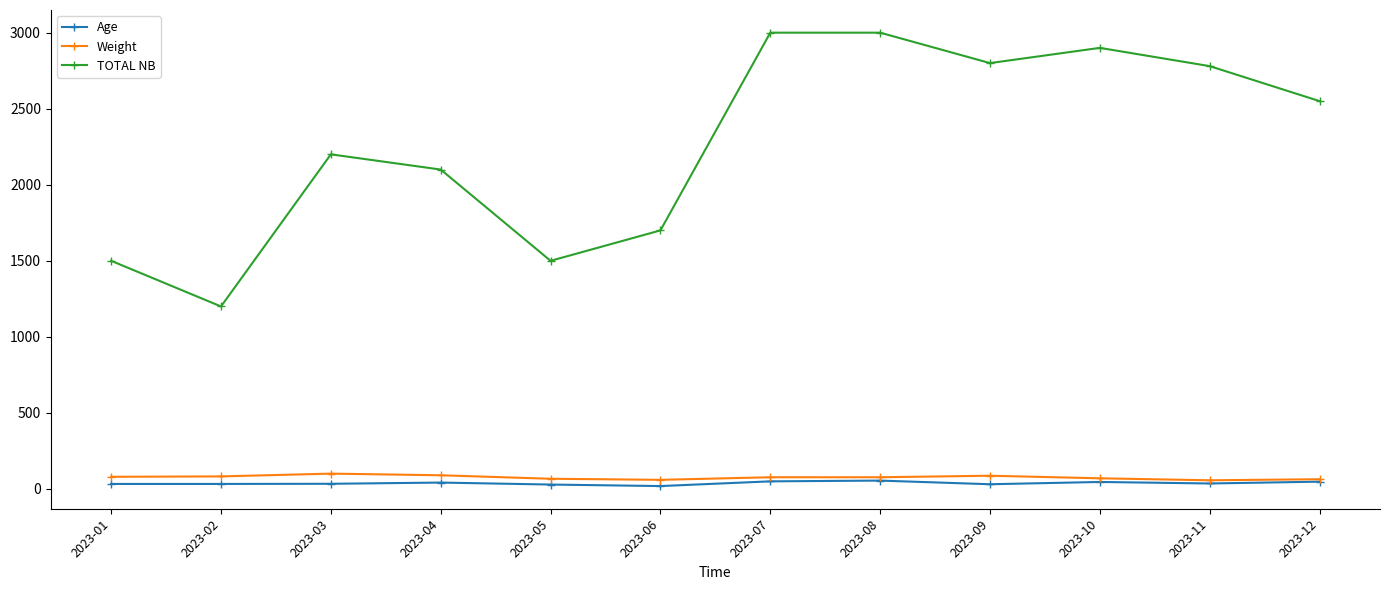

What is the value of the Age point at the 9th from the left?

31.0